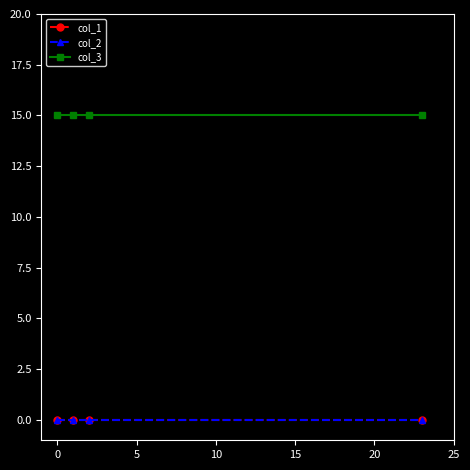

Which series has the largest range (max minus min)?

col_1